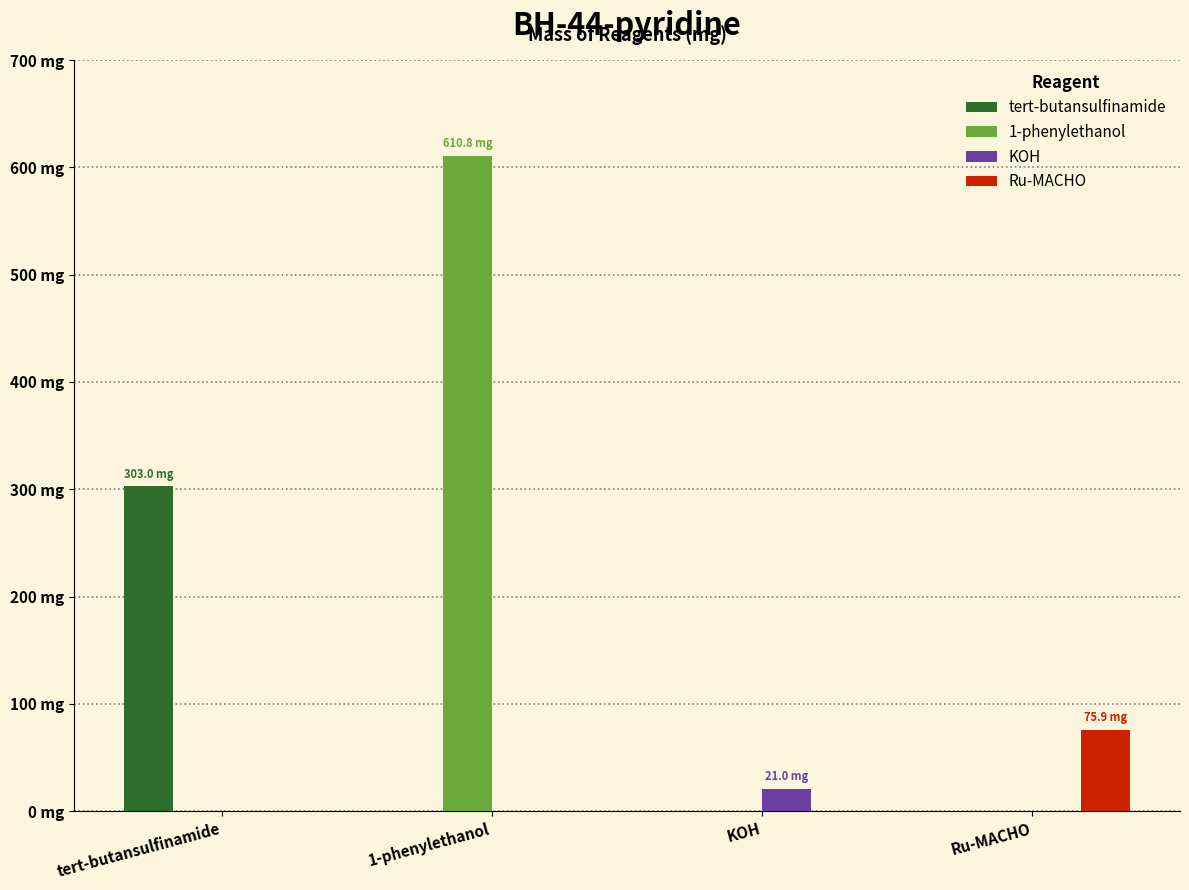

The value of Ru-MACHO at 1-phenylethanol is 0.0. True or false?

True